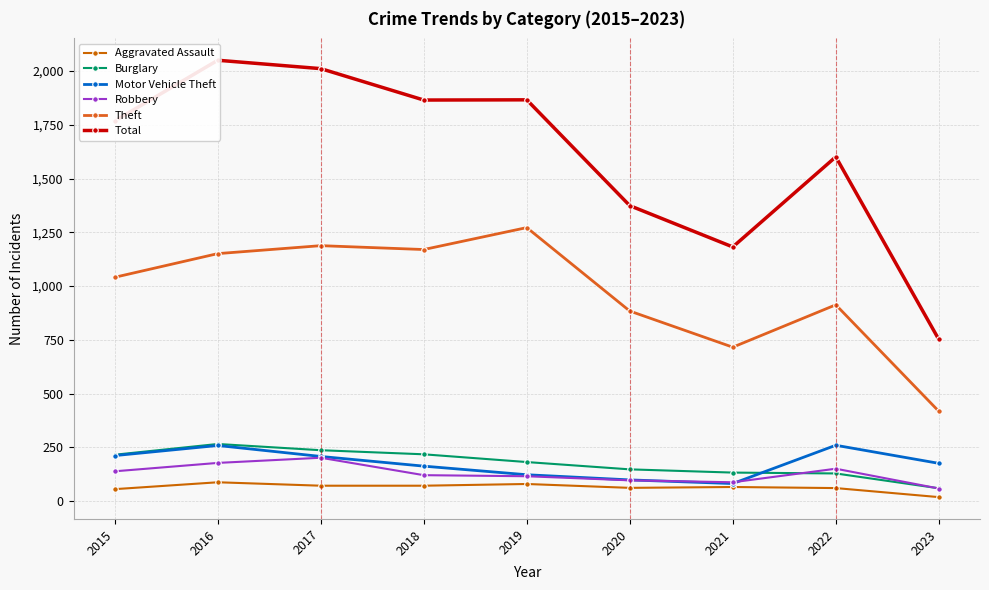

What is the maximum value for Motor Vehicle Theft?

260